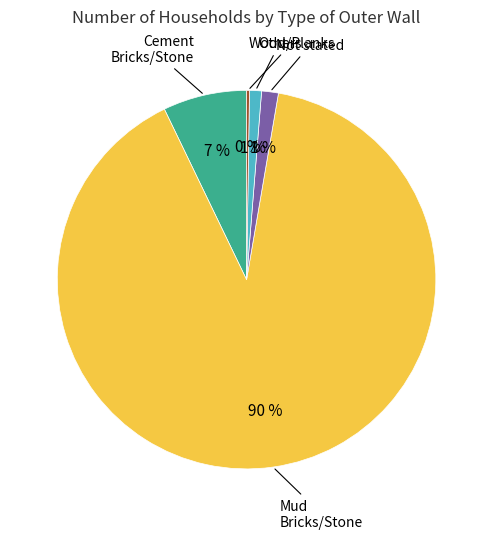

To the nearest percent, what is the average slice percentage?

20%